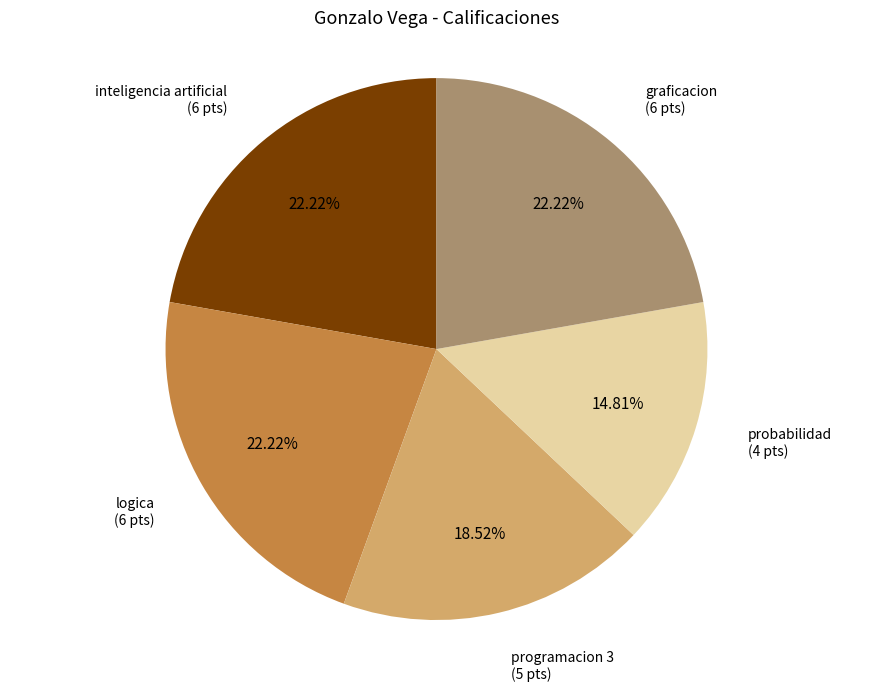

Between inteligencia artificial and probabilidad, which is larger?

inteligencia artificial